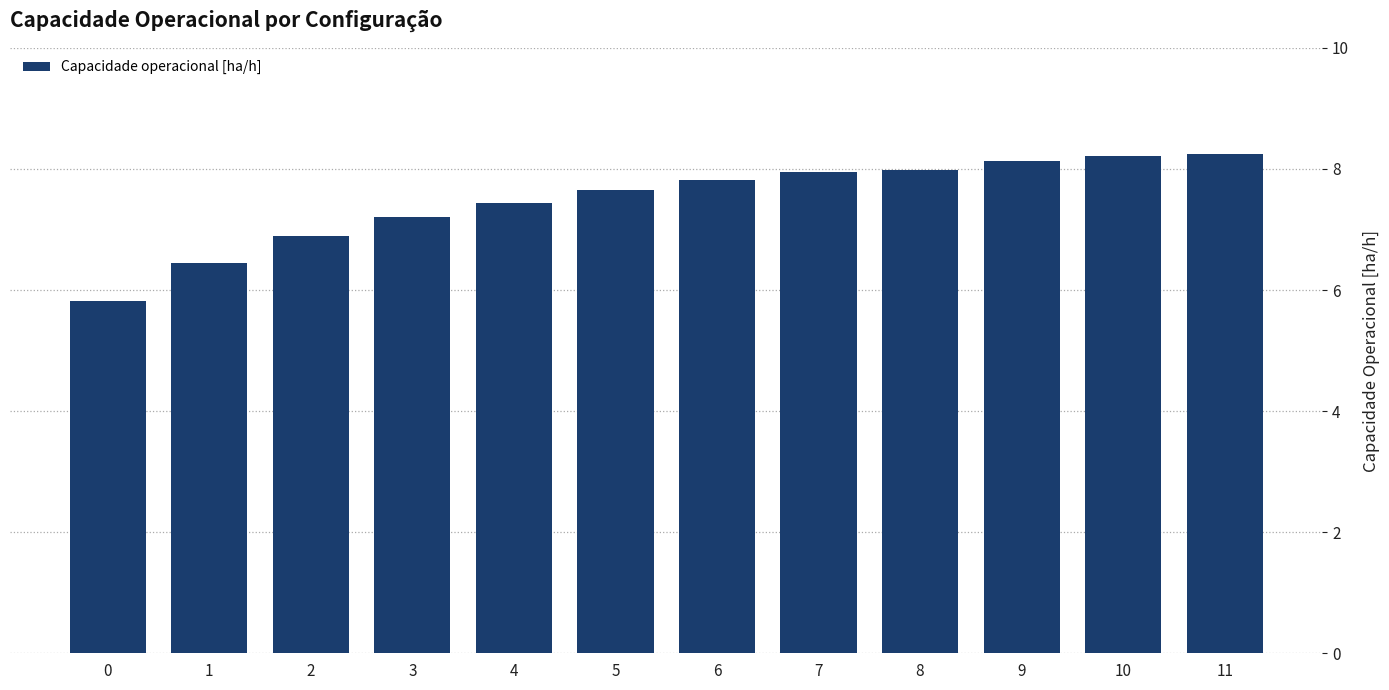

What is the maximum value shown in the chart?

8.2